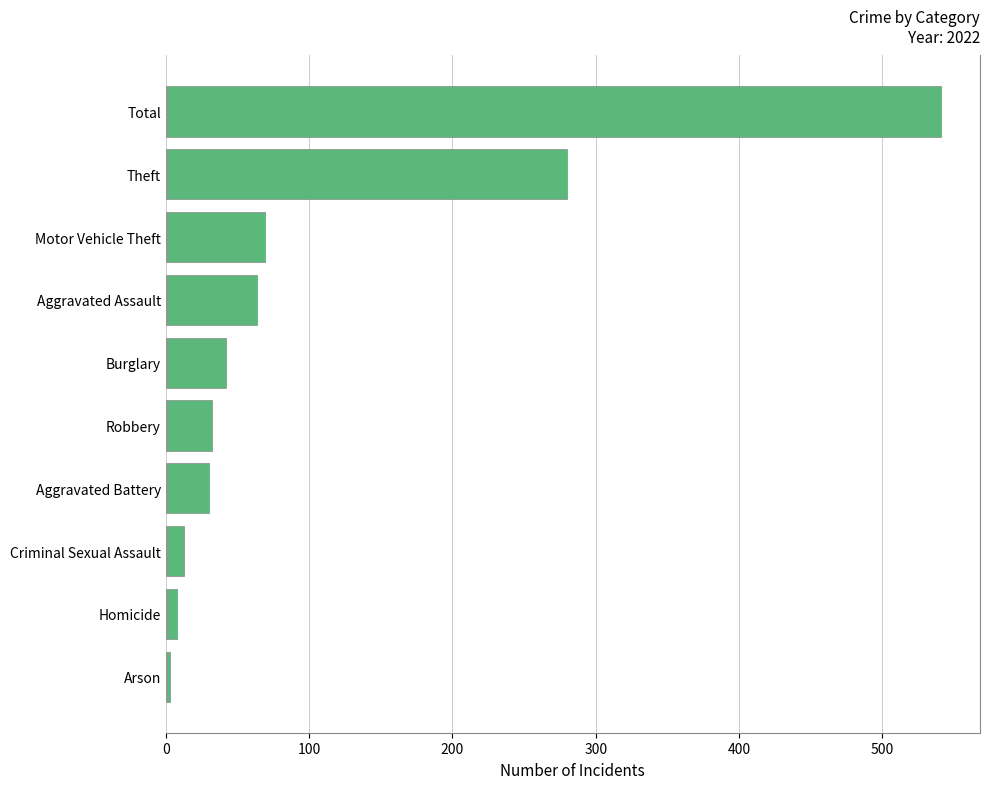

What value does the data have at Criminal Sexual Assault, to the nearest 50?

0